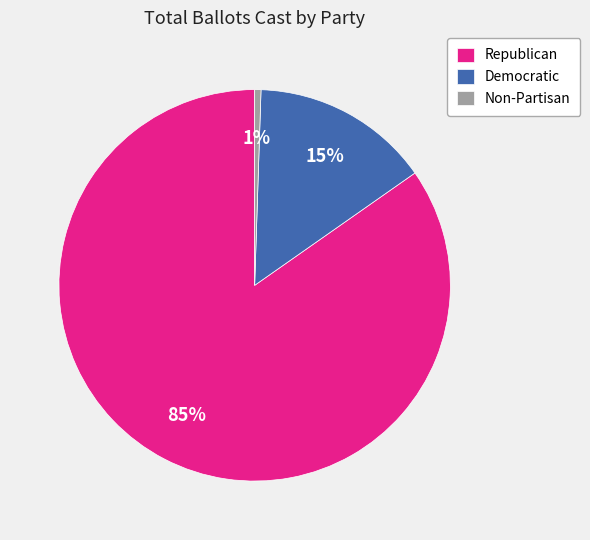

Between Non-Partisan and Republican, which is larger?

Republican